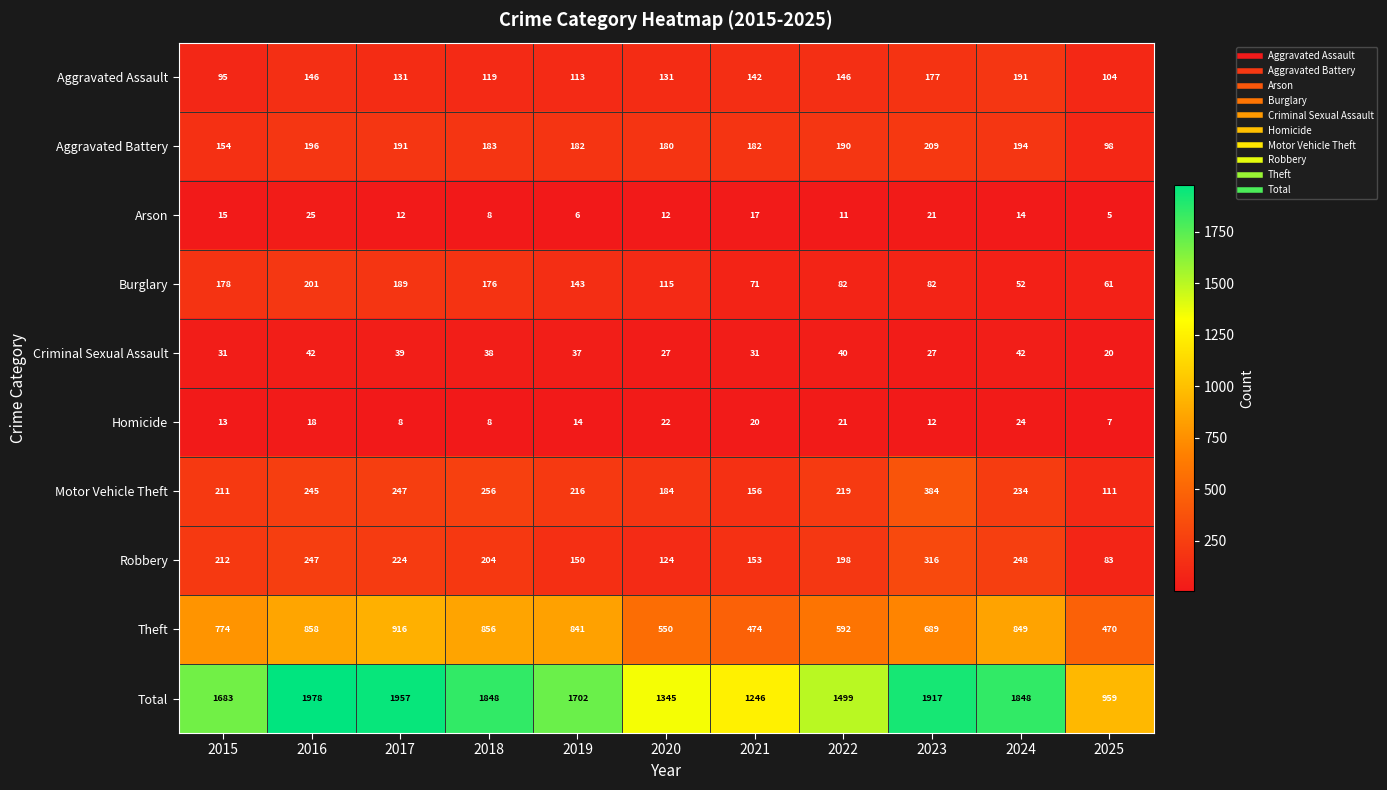

What is the greatest value displayed?

1978